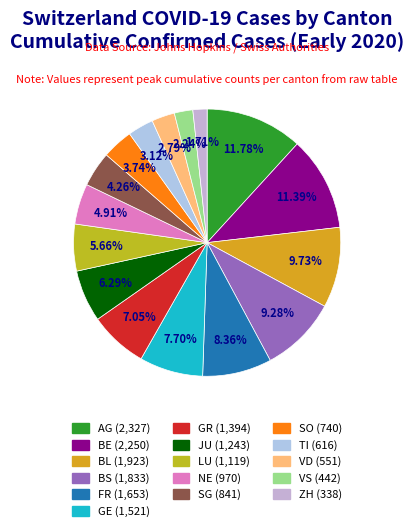

Rank the categories by value from lowest to highest.

ZH, VS, VD, TI, SO, SG, NE, LU, JU, GR, GE, FR, BS, BL, BE, AG